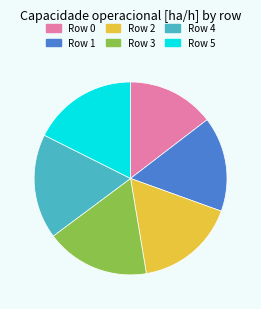

What is the ratio of the value at Row 0 to the value at Row 4?

0.8